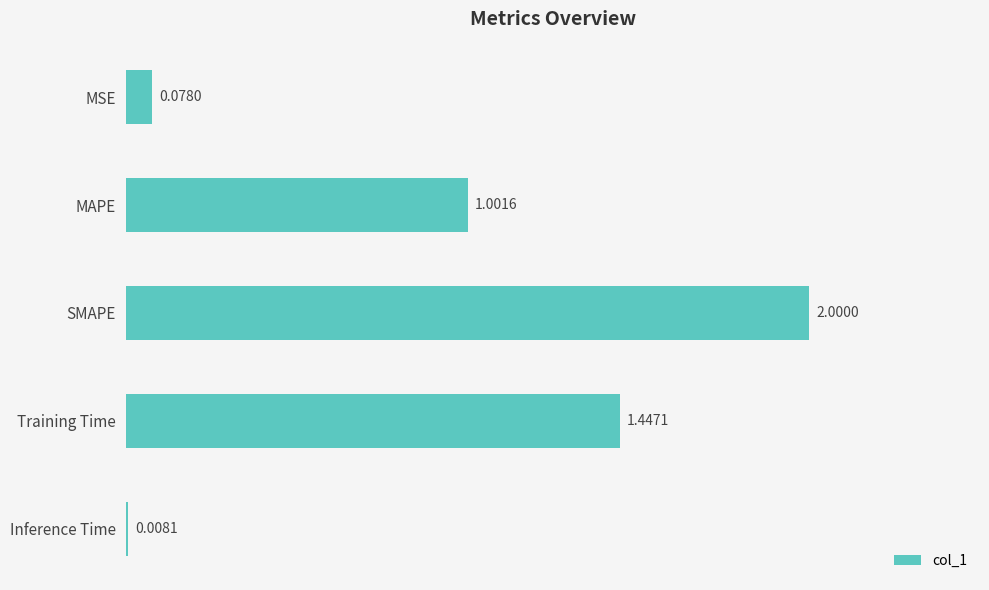

Are the bars grouped side by side (vs. stacked)?

No